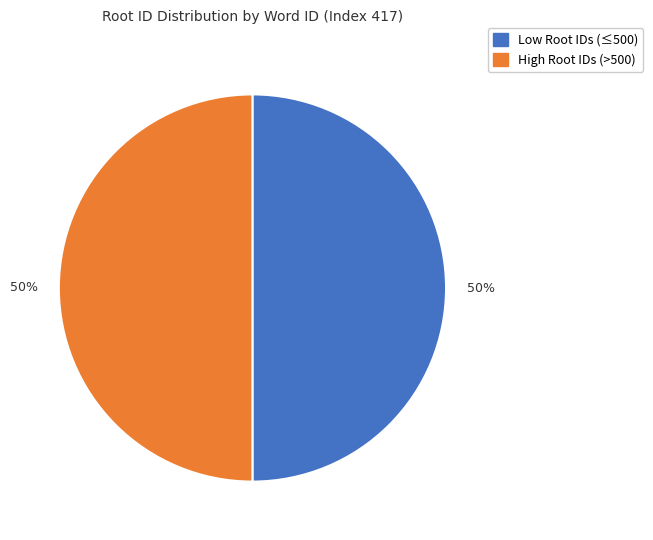

To the nearest percent, what is the average slice percentage?

50%